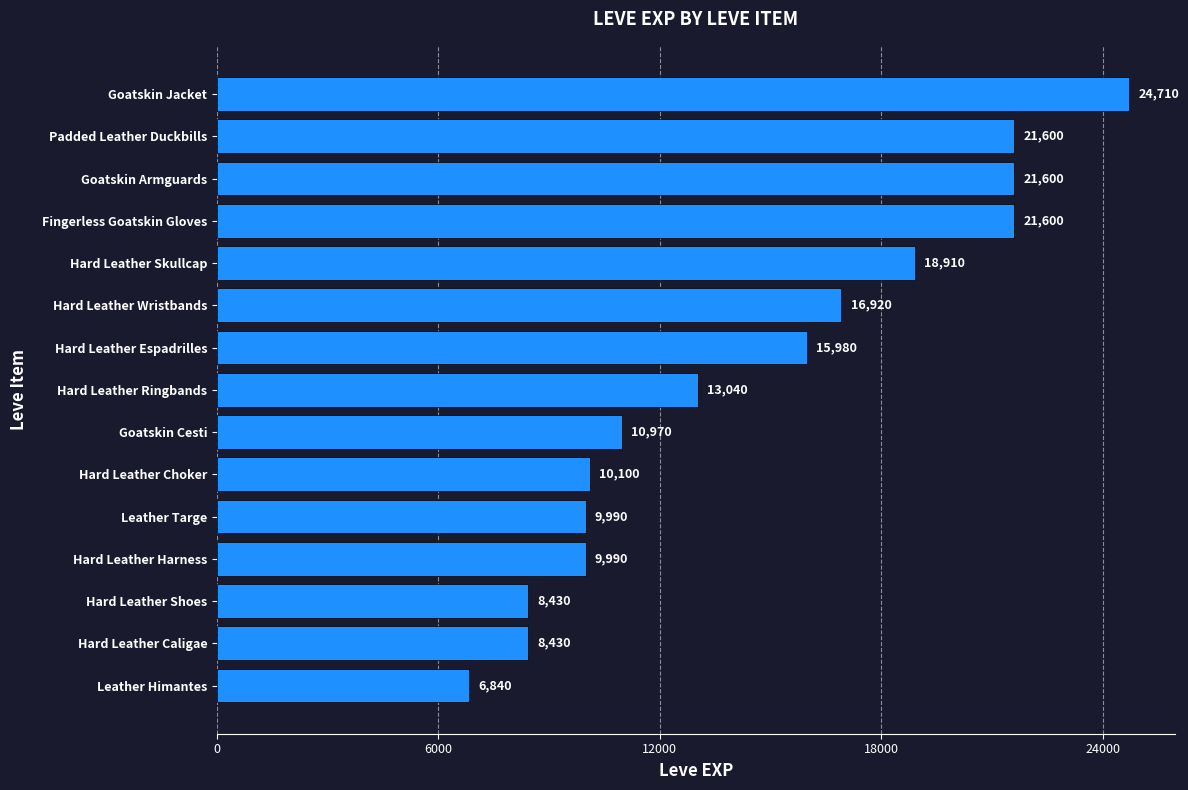

What is the difference between the second highest and minimum values?

14760